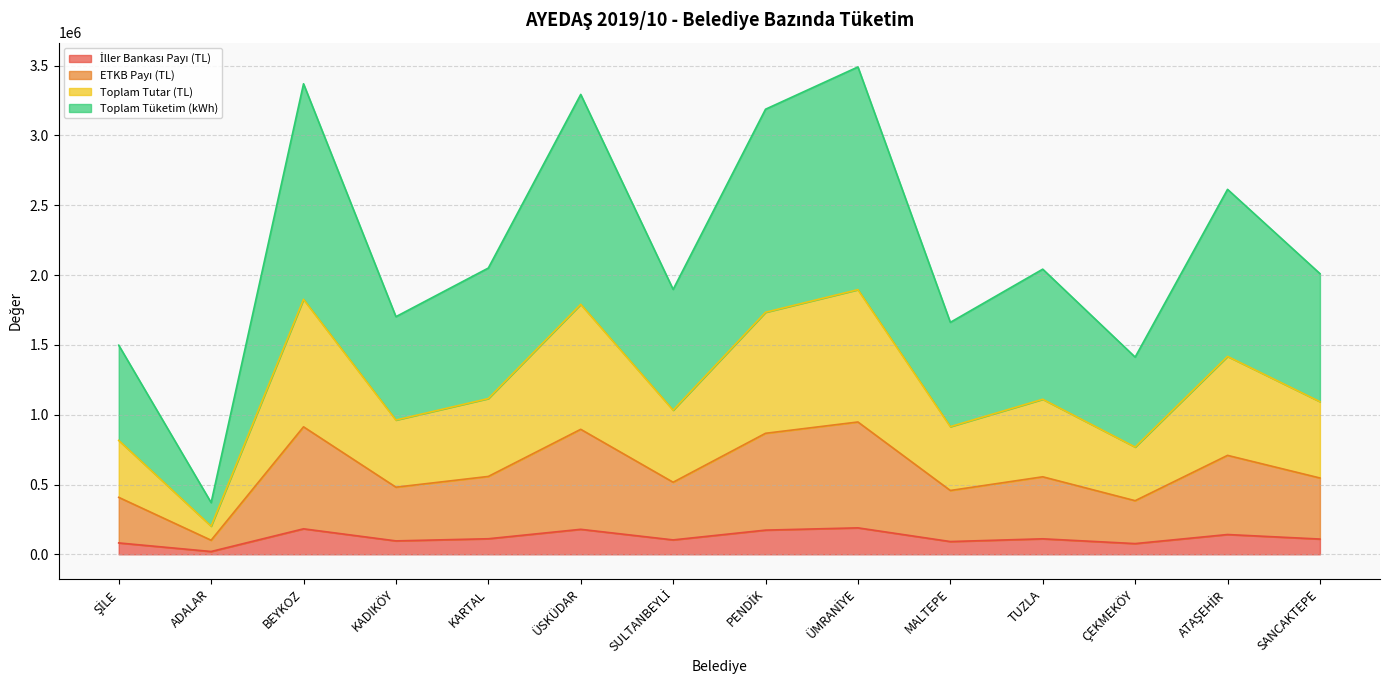

Count the number of data series in this chart.

4